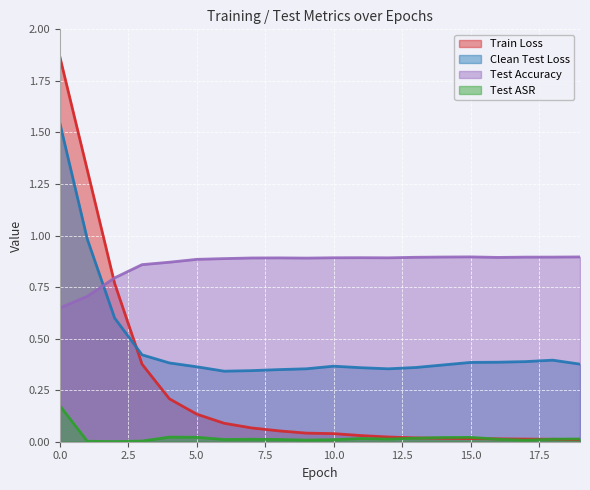

Rank the categories by train_loss value from highest to lowest.

0, 1, 2, 3, 4, 5, 6, 7, 8, 9, 10, 11, 12, 13, 14, 15, 16, 17, 18, 19